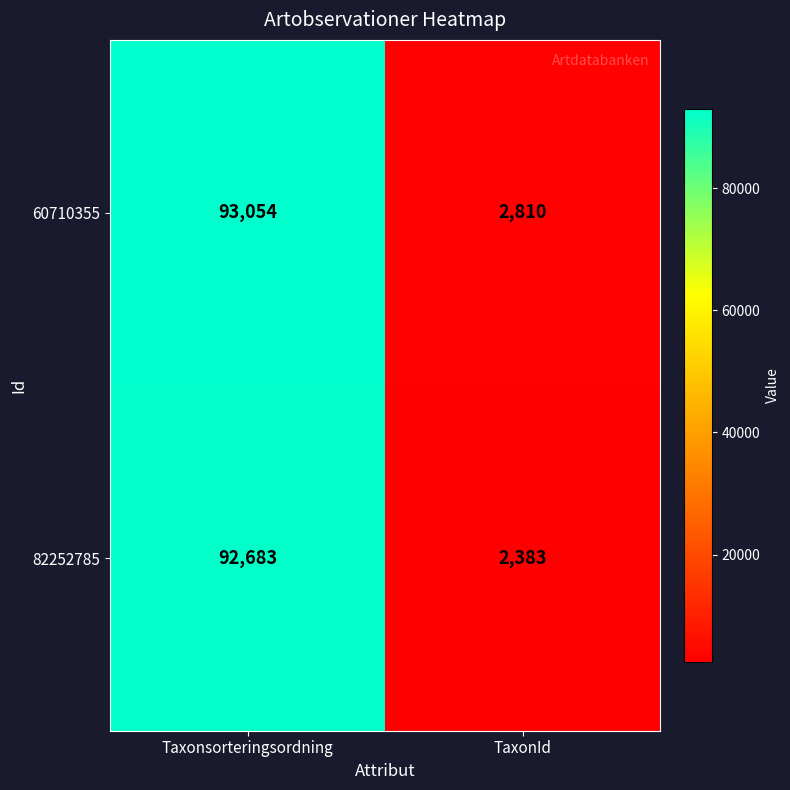

What is the maximum value shown in the chart?

93054